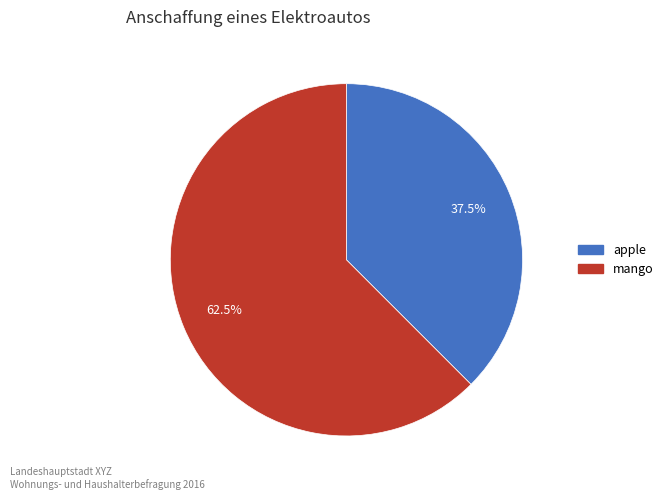

What is the smallest slice in the pie chart?

apple